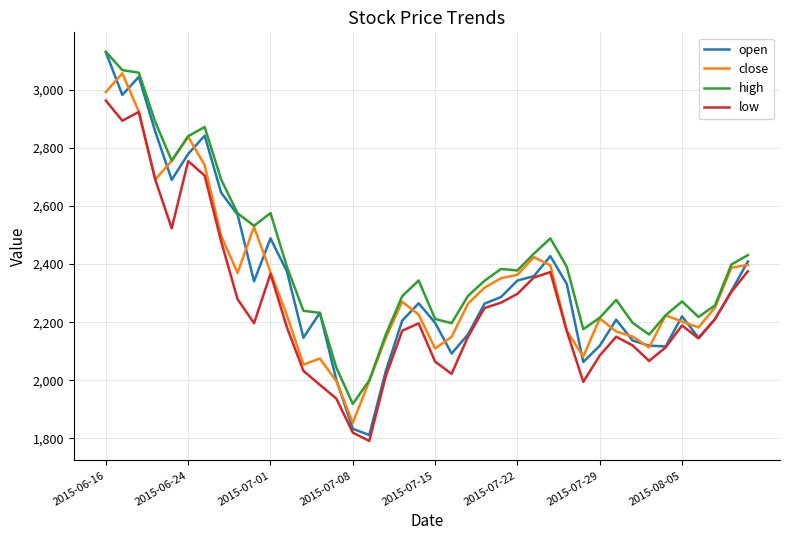

How many lines are shown in the chart?

4